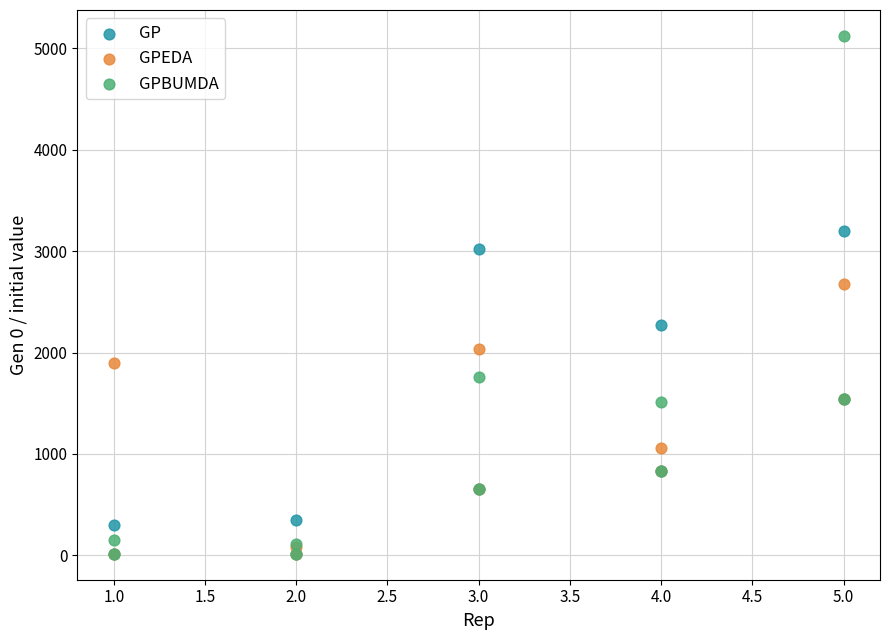

Across all series, what Y value is closest to 2569?

2679